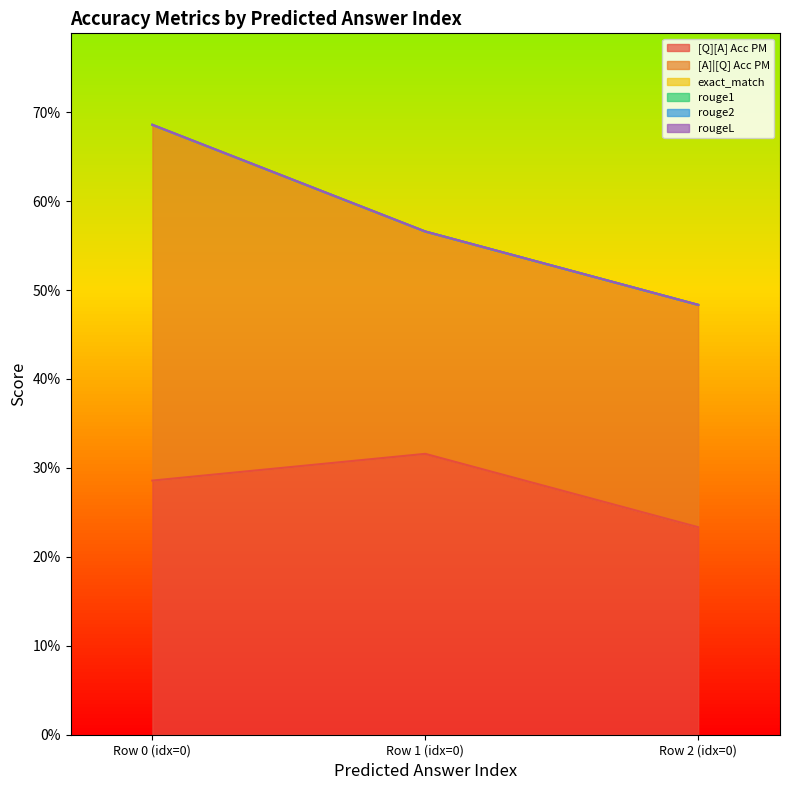

Which series changed the most between 0 and 0?

[Q][A] Acc PM